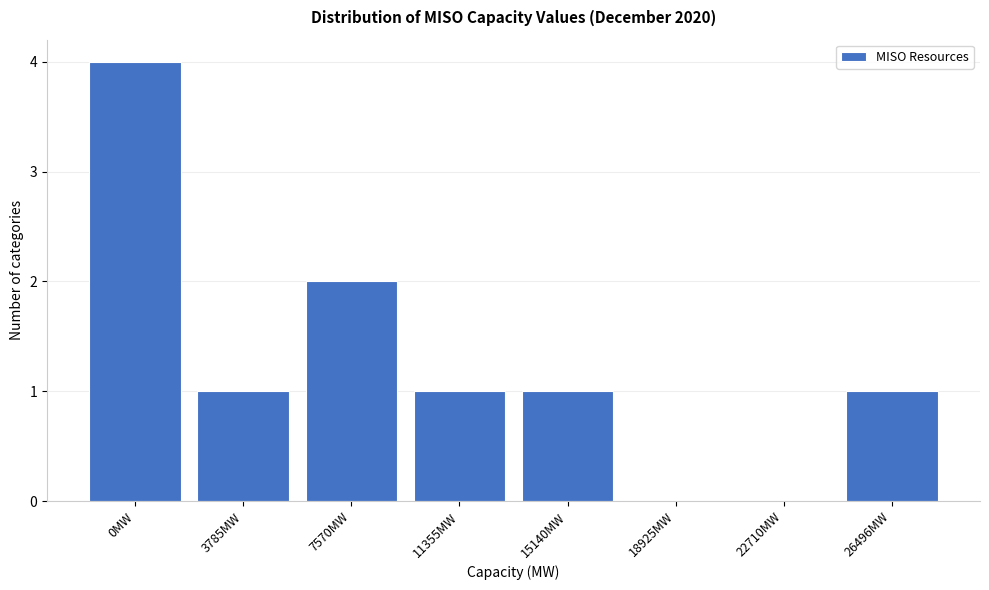

Reading left to right, what are all the values shown in this chart?

0MW=4	3785MW=1	7570MW=2	11355MW=1	15140MW=1	18925MW=0	22710MW=0	26496MW=1